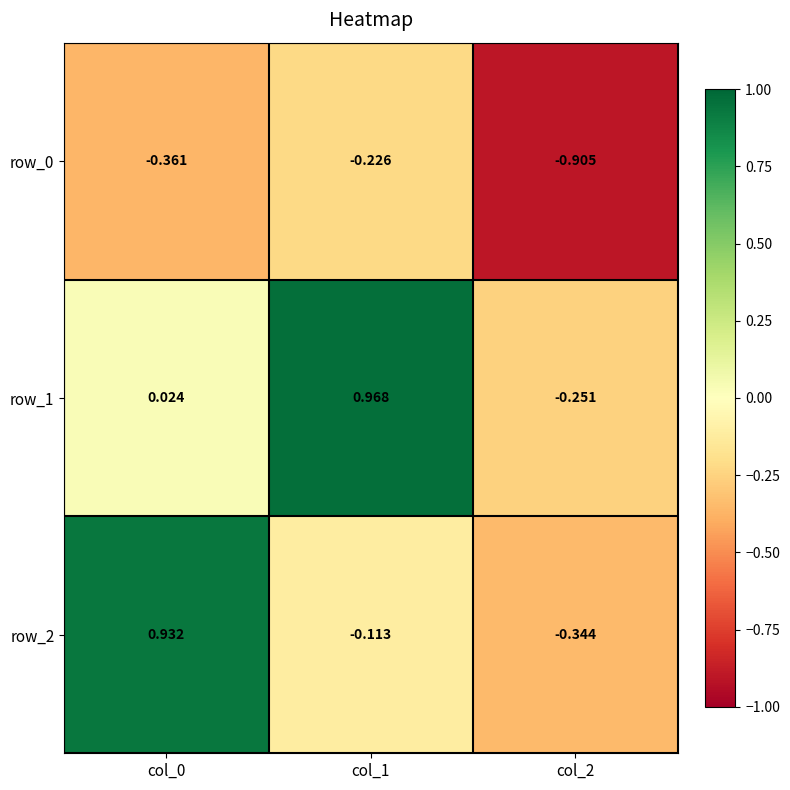

What is the sum of the row_0 values at col_0 and col_1?

-0.6